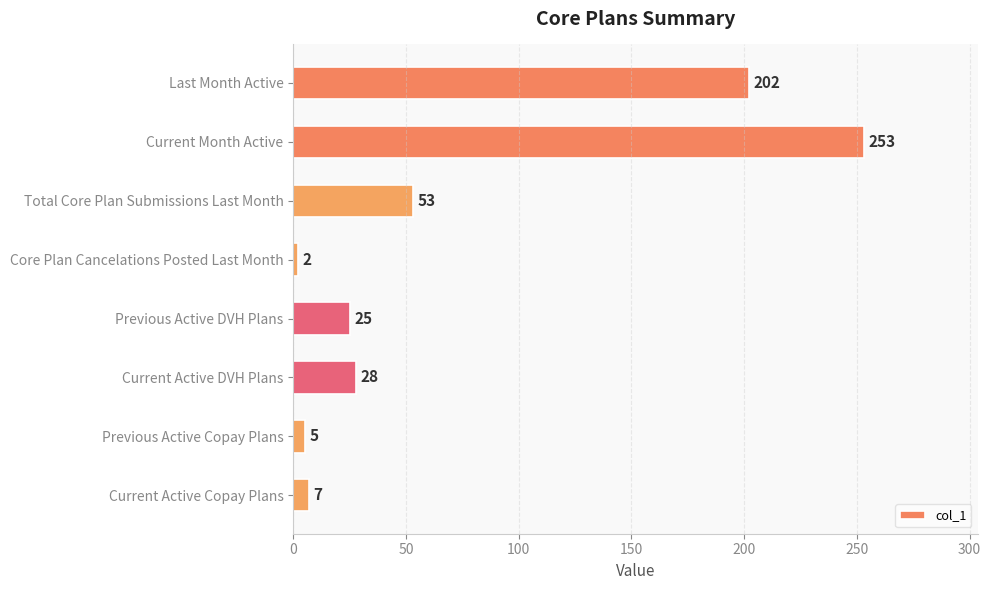

What is the sum of all values?

575